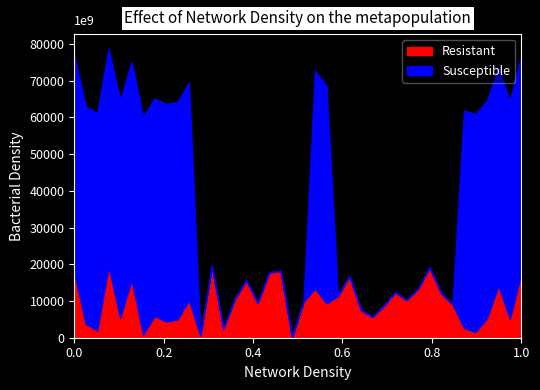

What is the value of the Susceptible point at the 14th from the left?

2